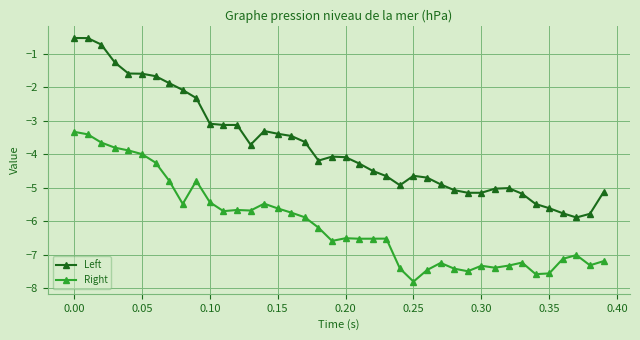

Rank the series by their average value, from lowest to highest.

Right, Left